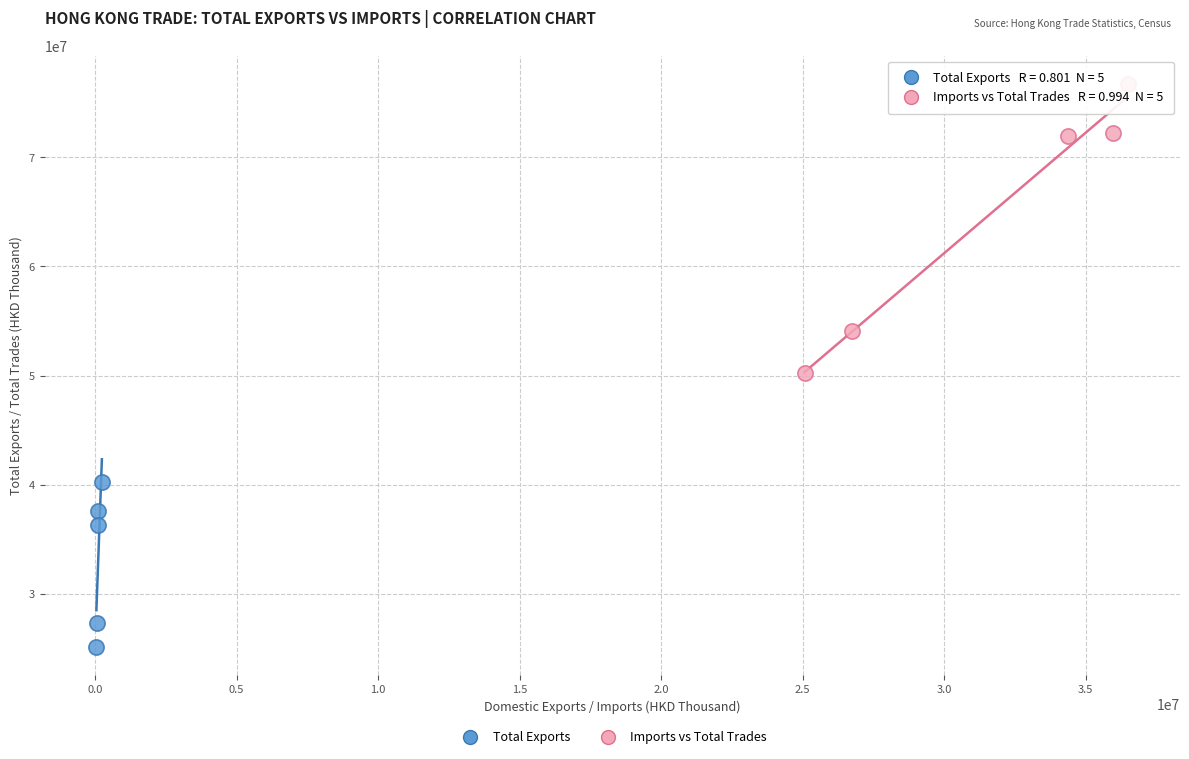

Which series reaches the maximum Y coordinate?

Imports vs Total Trades